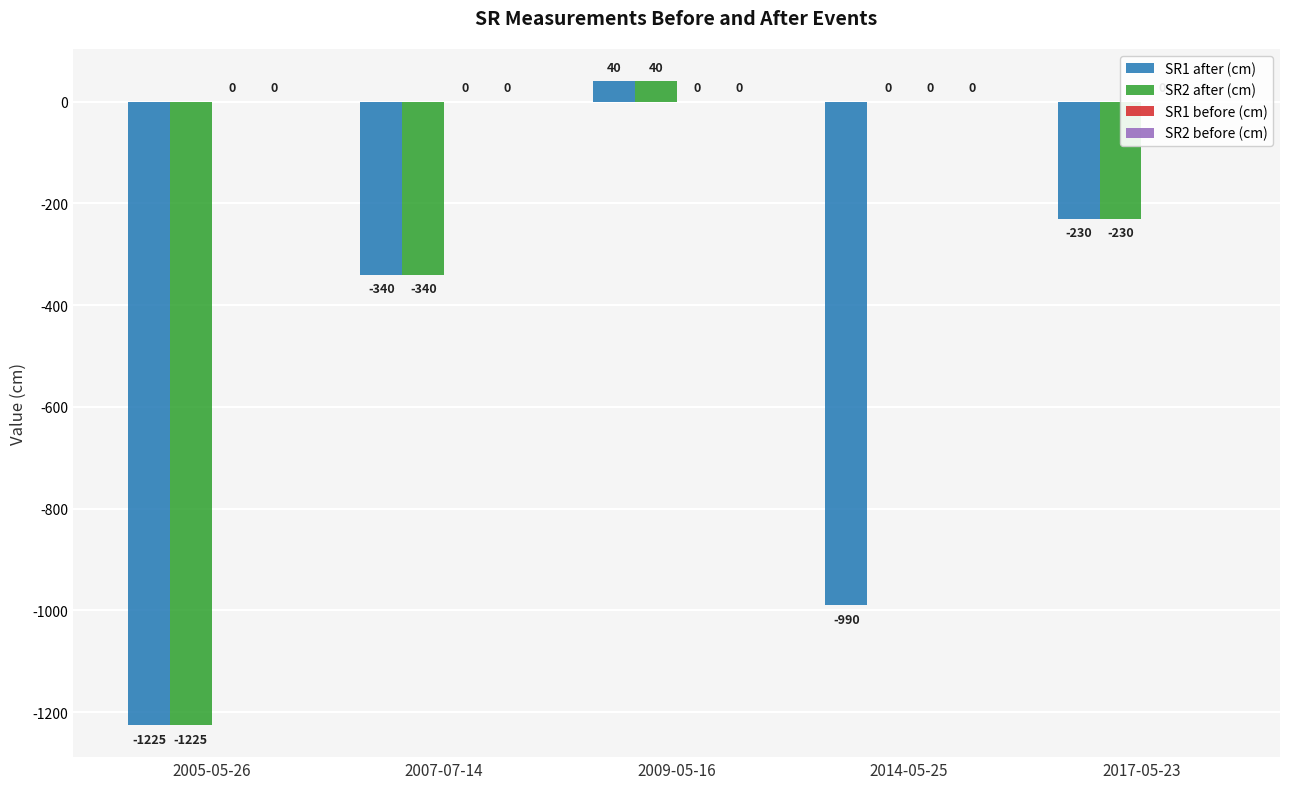

The value of SR2 after (cm) at 2009-05-16 is 40. True or false?

True